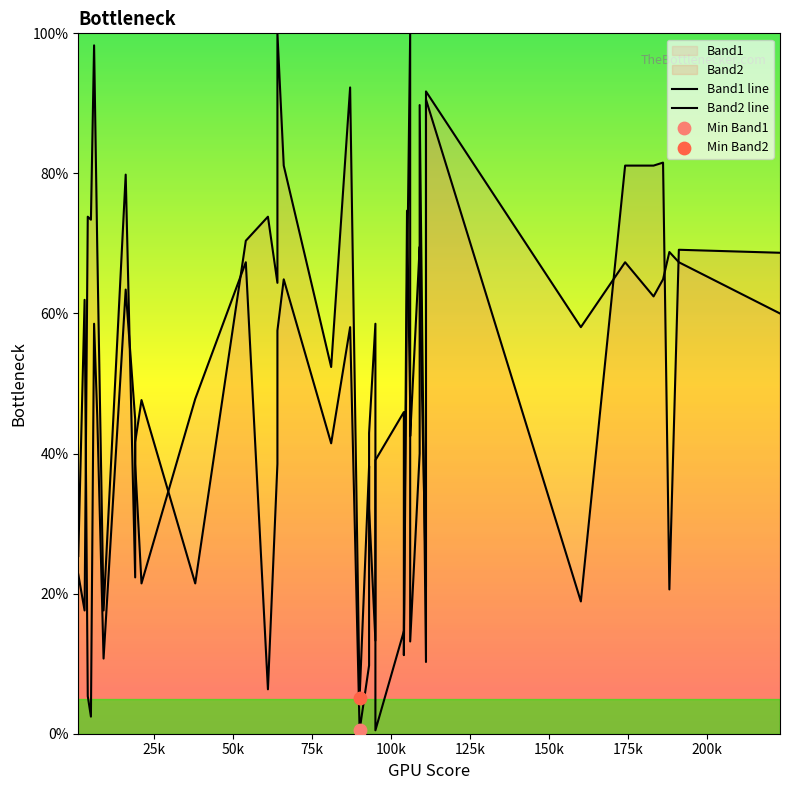

Which series contains the lowest Y value?

Band1 line